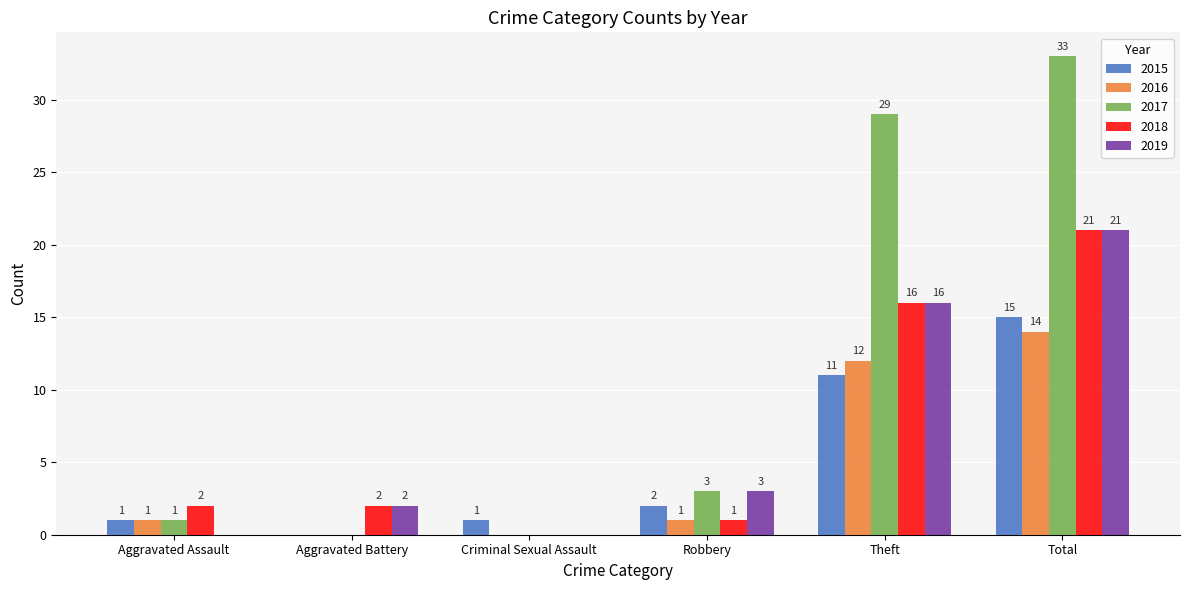

Which series changed the most between Robbery and Total?

2017